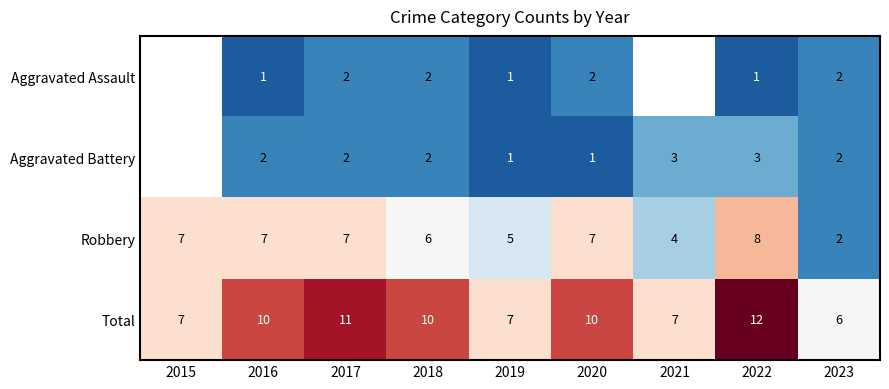

Is the value of Total at 2018 greater than the value of Robbery at 2017?

Yes